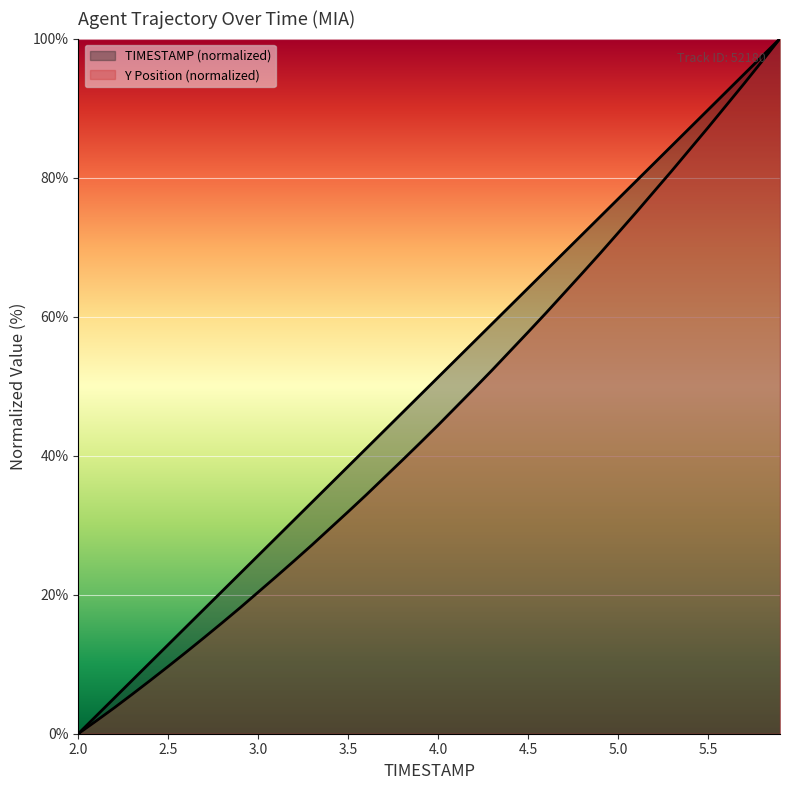

Between 2.4 and 3.0, which series saw the biggest shift?

TIMESTAMP